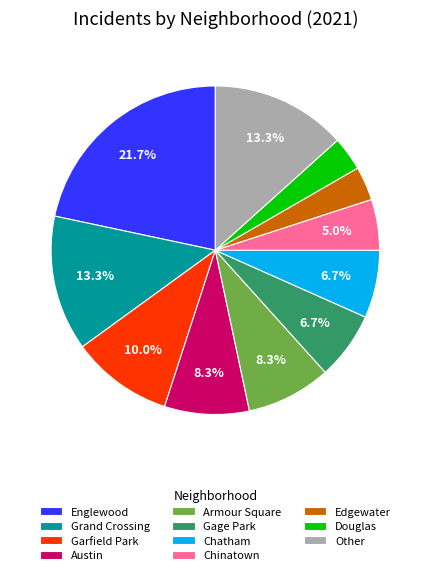

Which category has the biggest portion of the pie?

Englewood